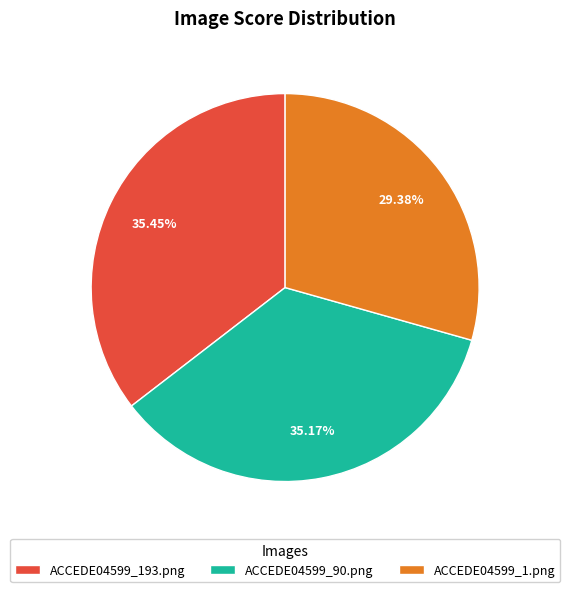

To the nearest percent, what is the average slice percentage?

33%